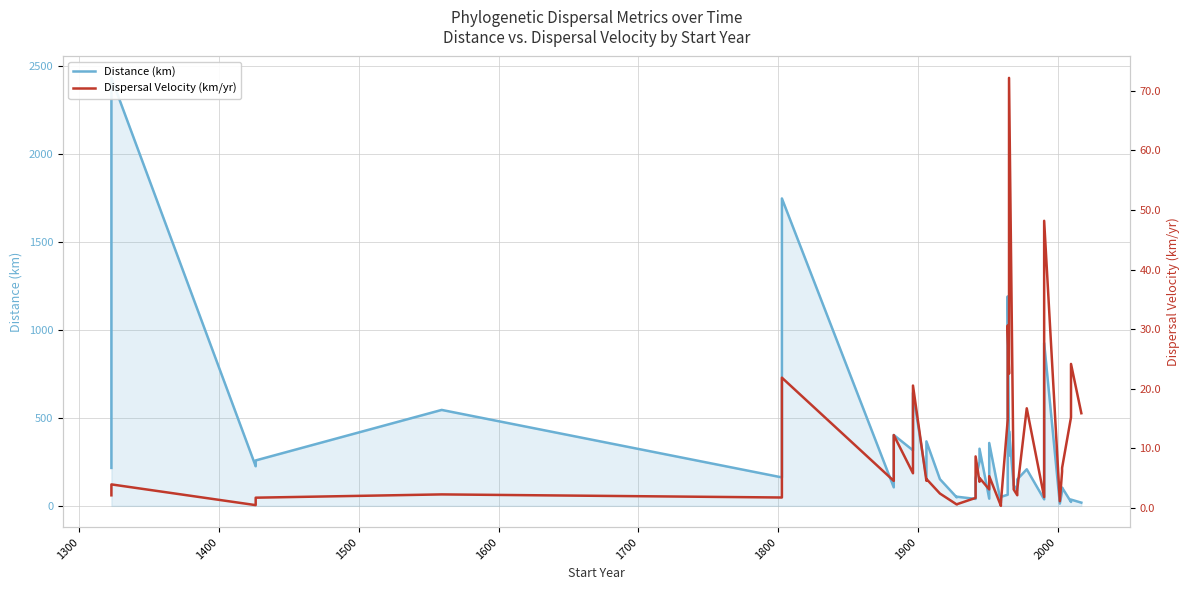

True or false: Distance (km) and Dispersal Velocity (km/yr) cross at least once.

False